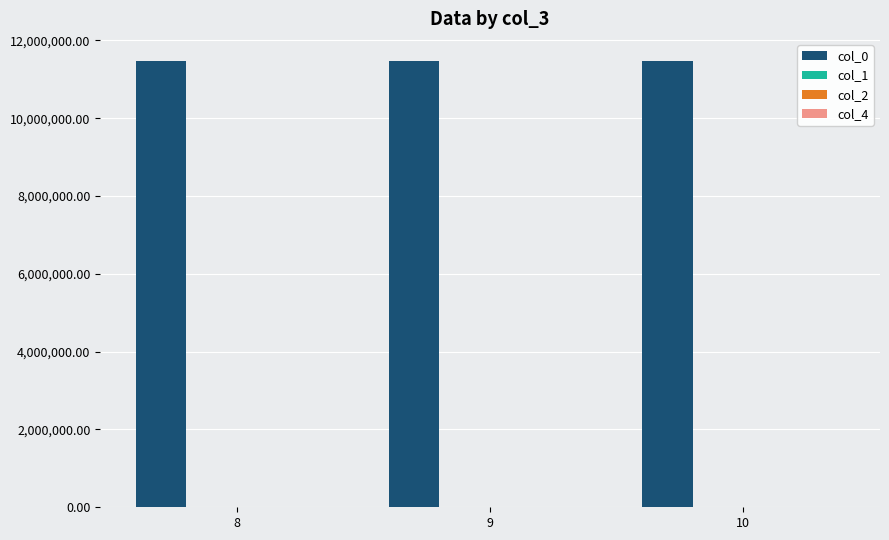

Which series has the largest total across all categories?

col_0